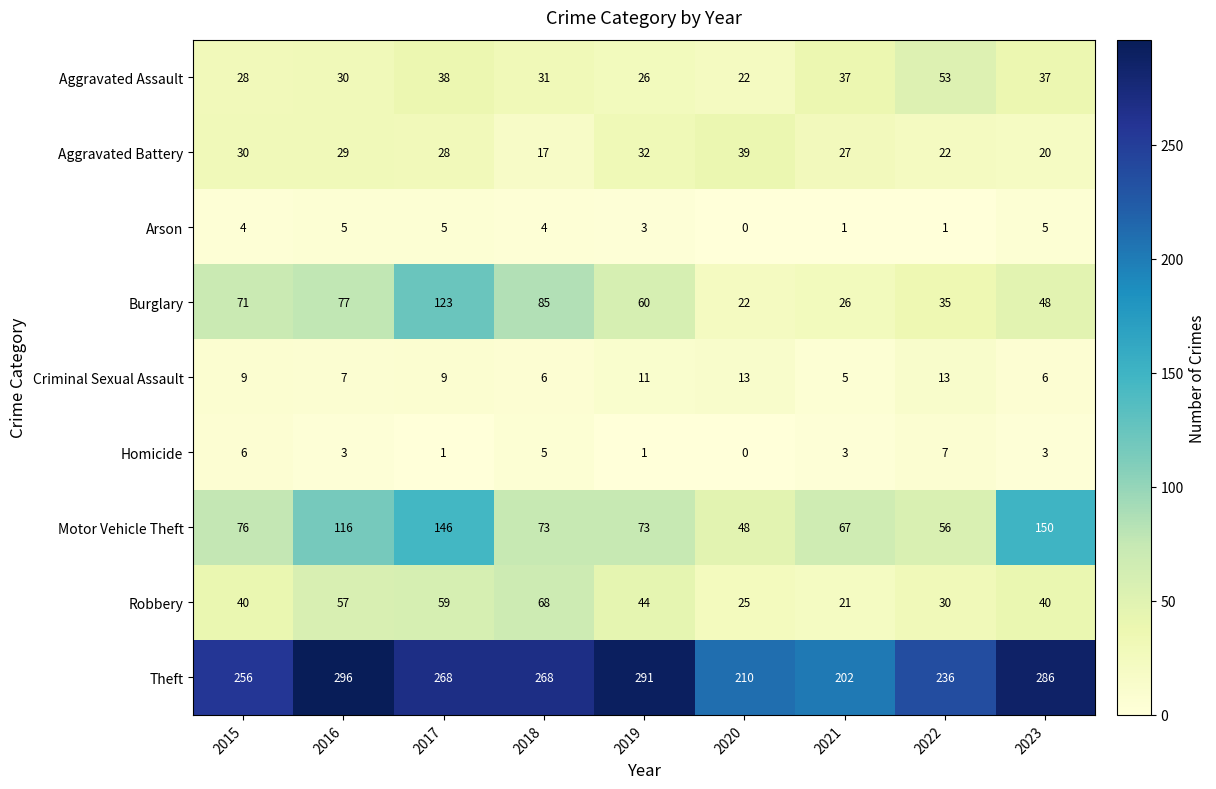

What is the greatest value displayed?

296